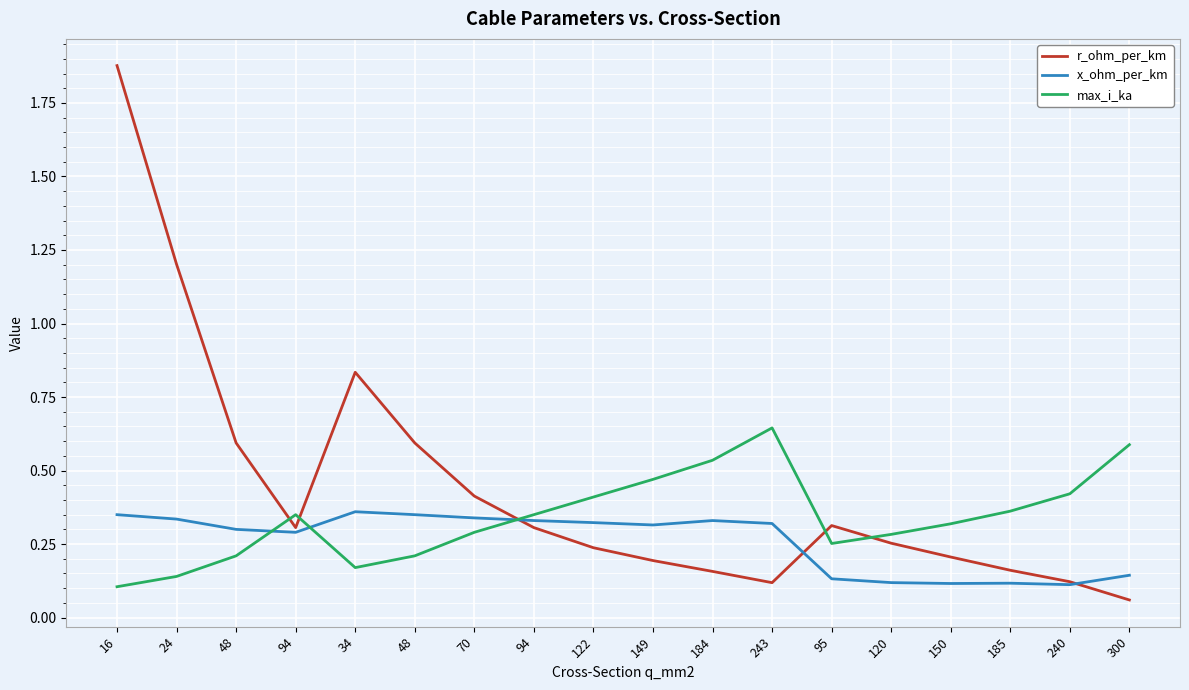

Is it true that r_ohm_per_km equals 0.0 at 300?

False